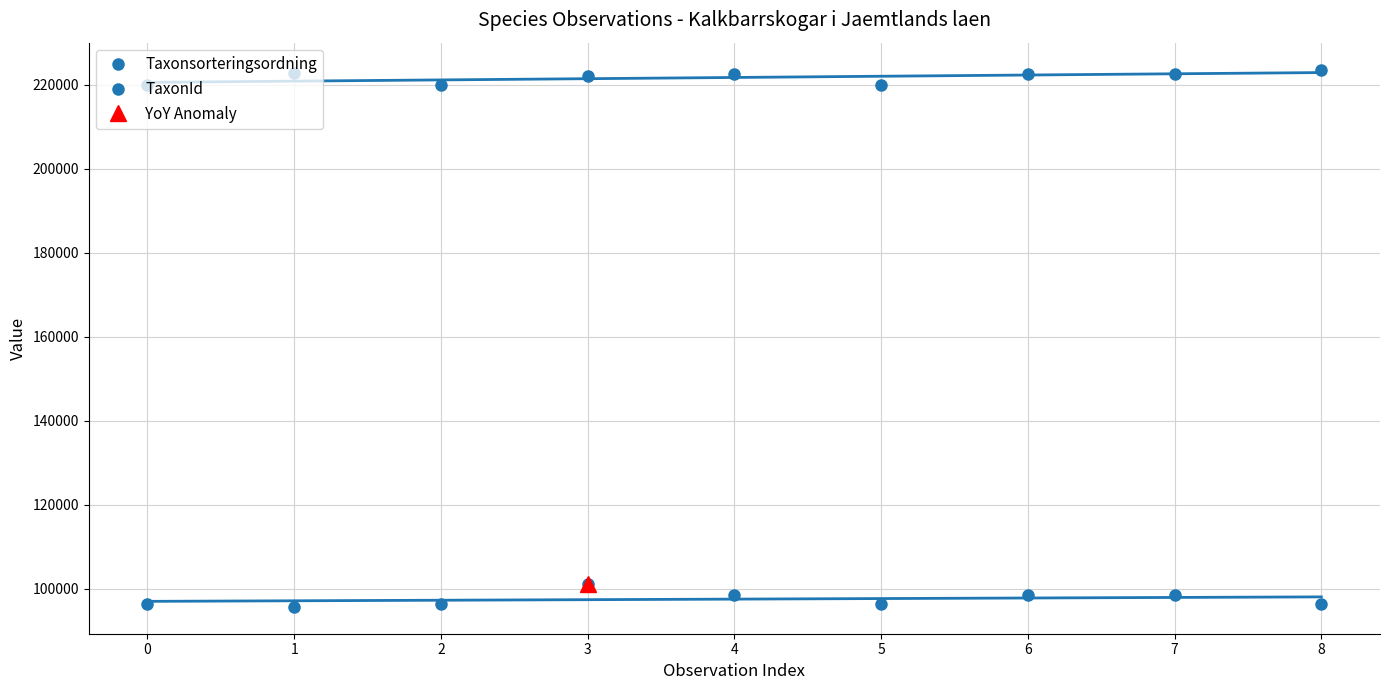

Is the value of TaxonId at 7 greater than the value of Taxonsorteringsordning at 2?

Yes